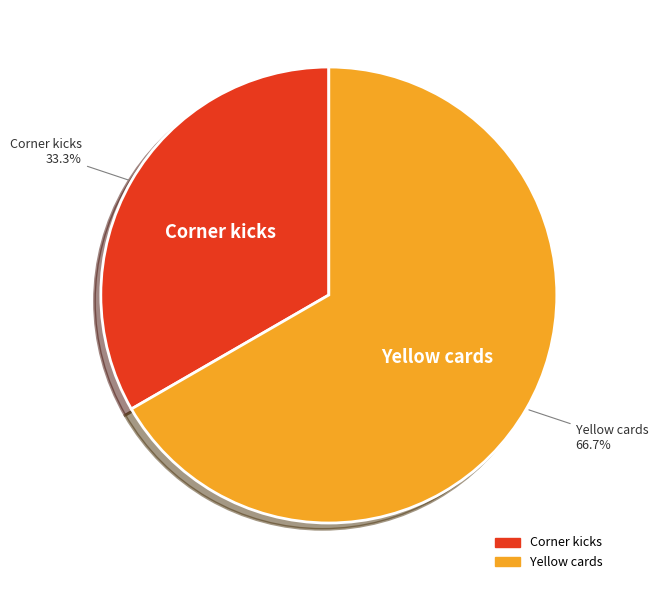

Which category has the smallest portion of the pie?

Corner kicks